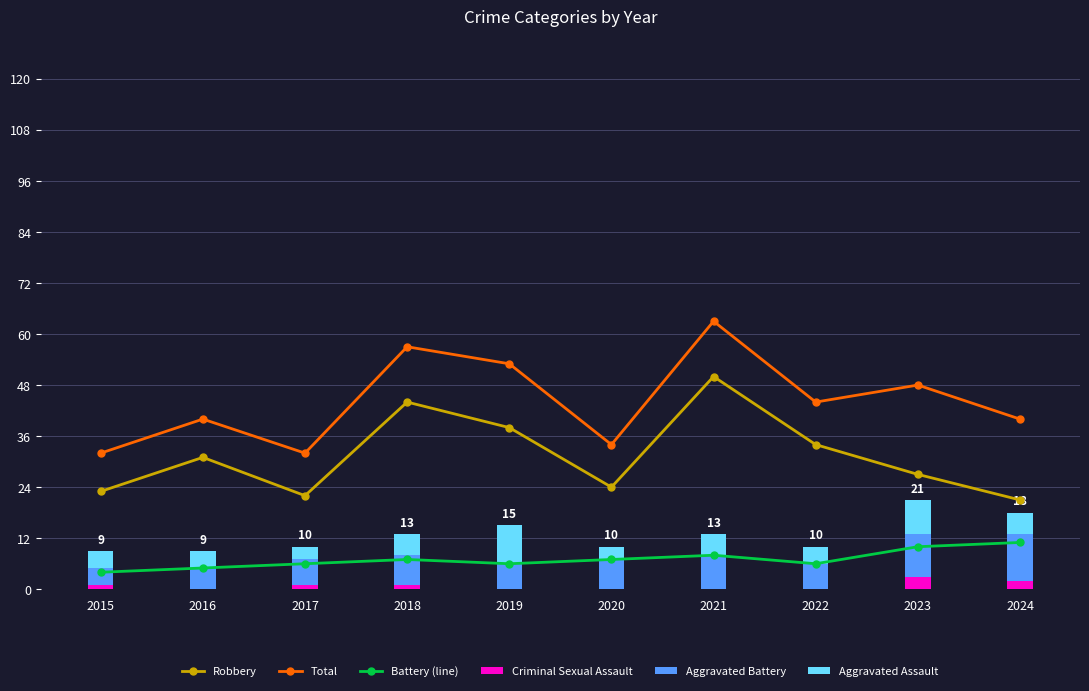

What are all the series names shown in the legend?

Robbery, Total, Battery (line), Criminal Sexual Assault, Aggravated Battery, Aggravated Assault